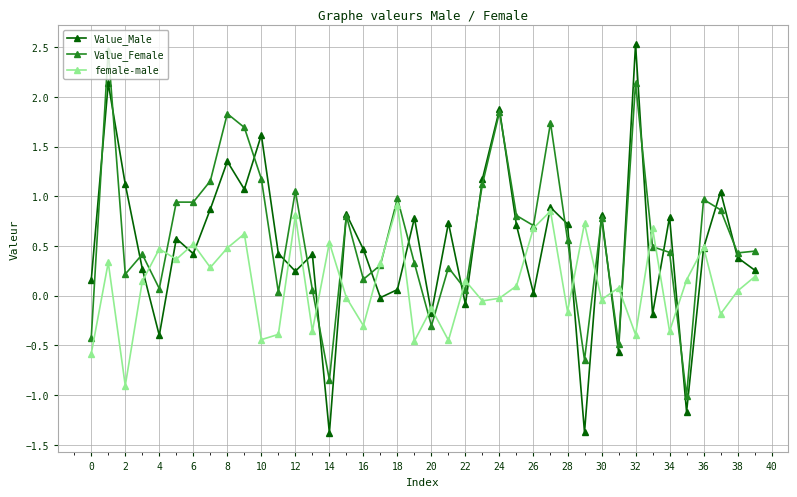

At how many categories does at least one series exceed 1?

12